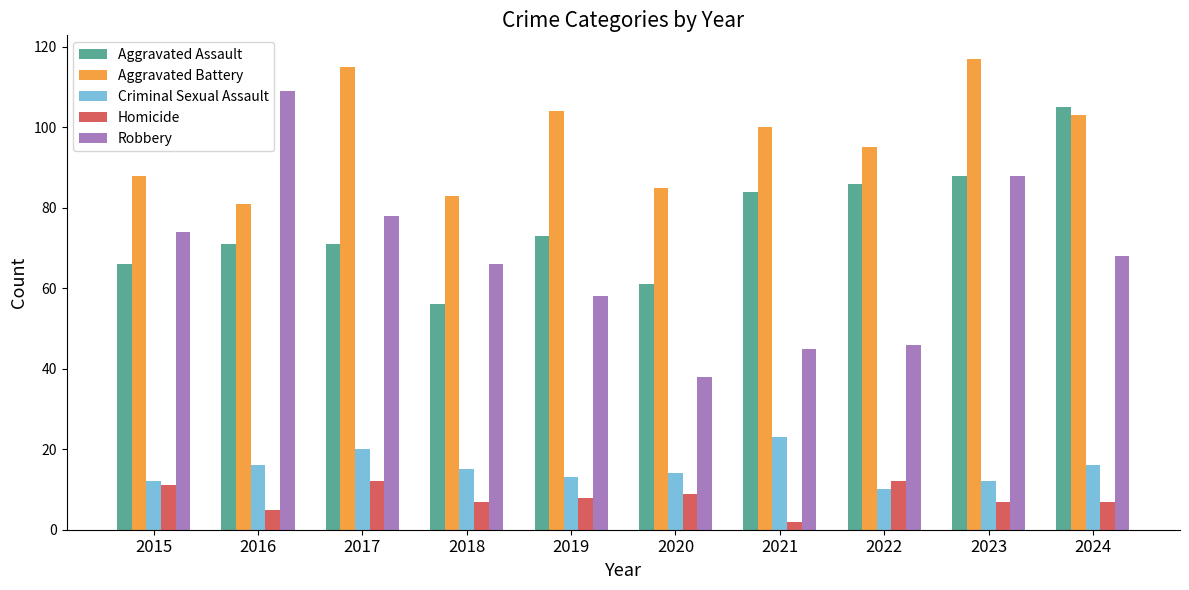

How many categories are shown in the chart?

10